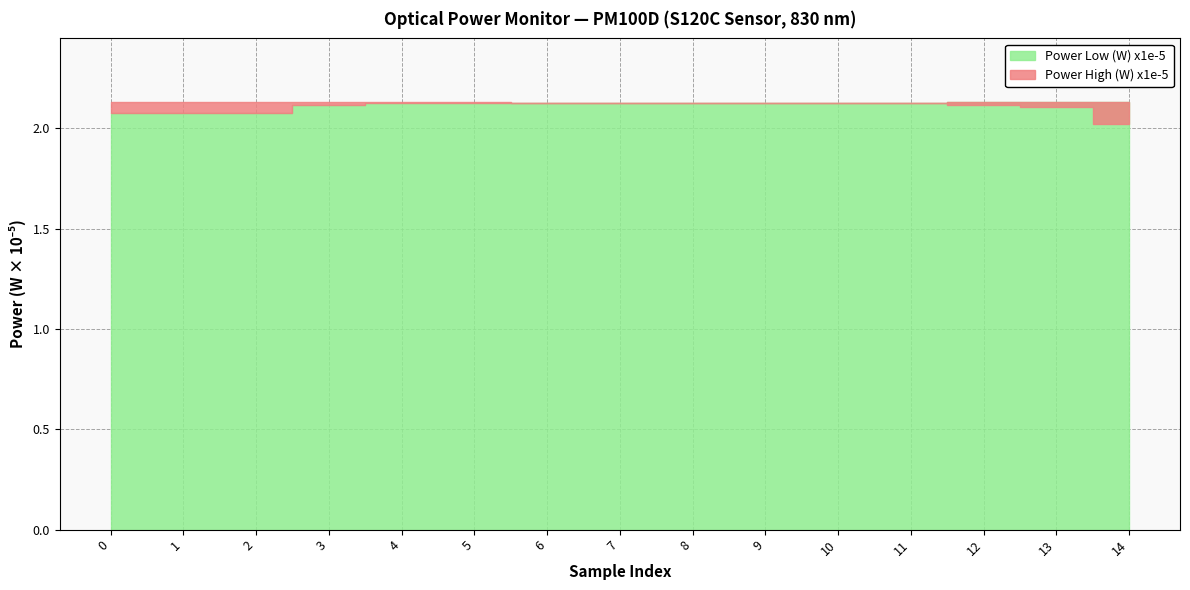

What is the greatest value displayed?

2.1